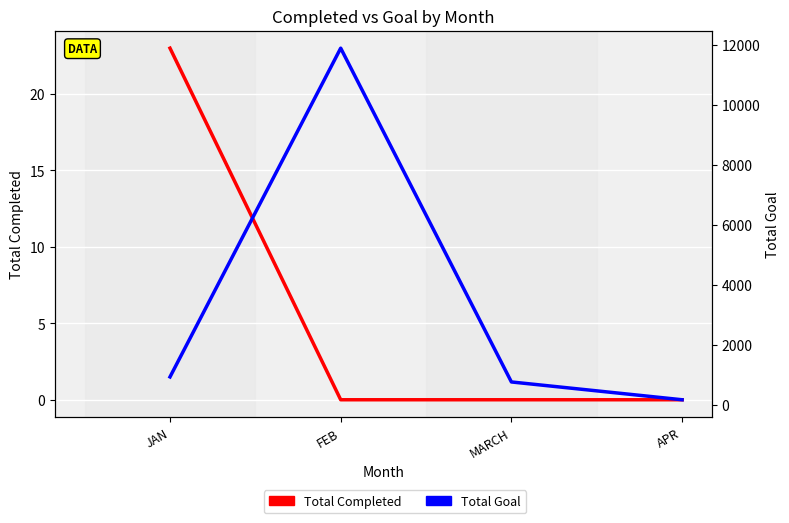

Which has a higher value, APR or JAN?

JAN